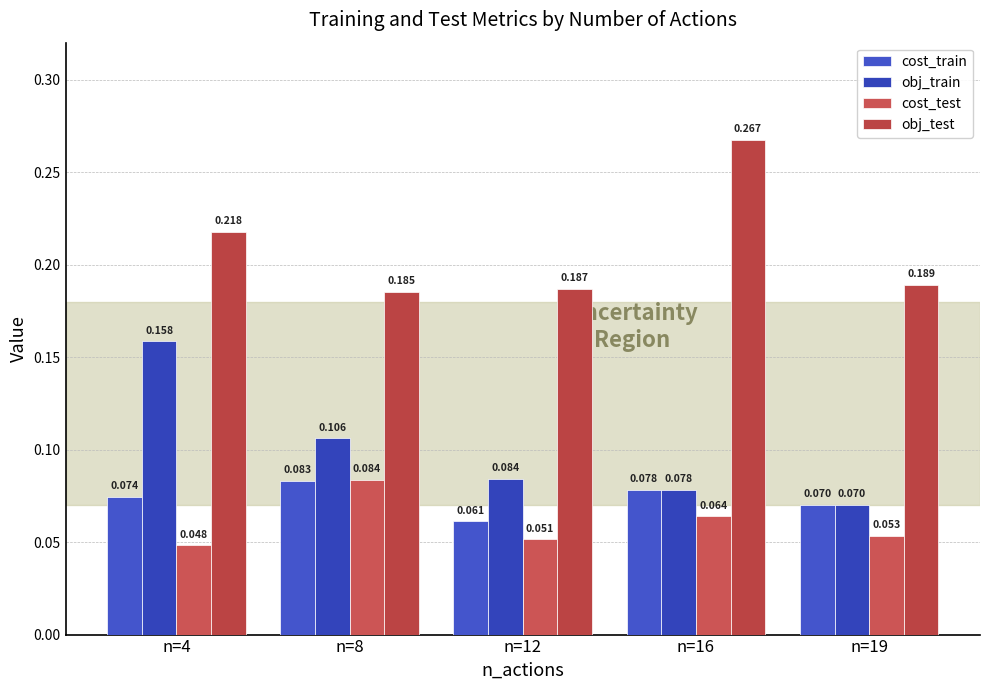

Which category has the lowest value in the cost_train series?

n=12